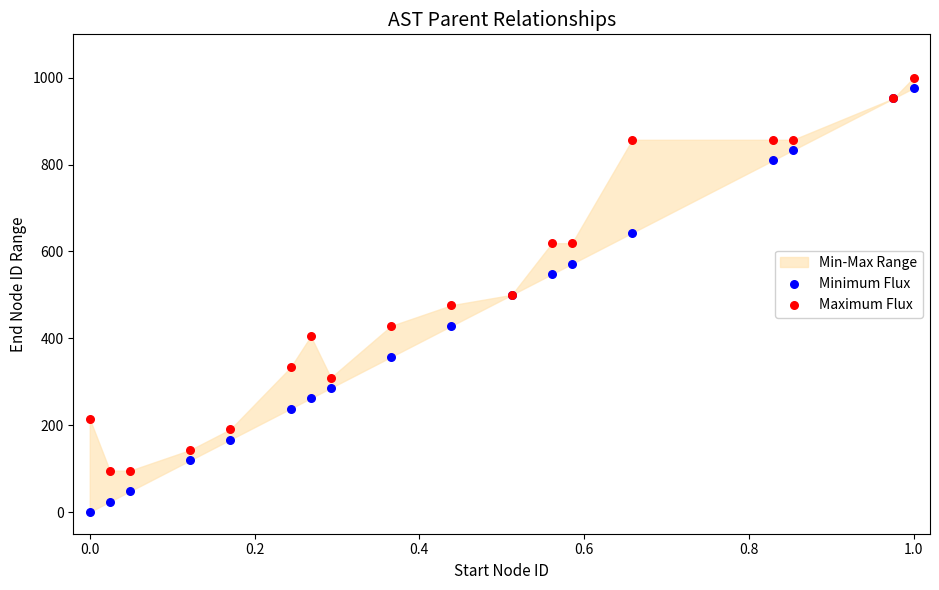

Which series reaches the minimum Y coordinate?

Minimum Flux